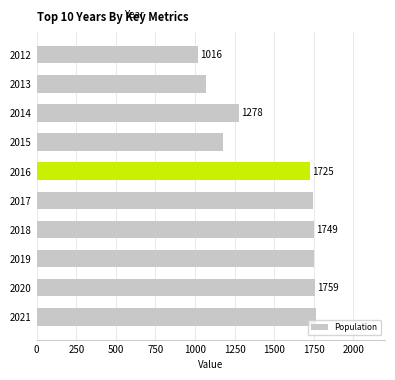

What is the average value?

1504